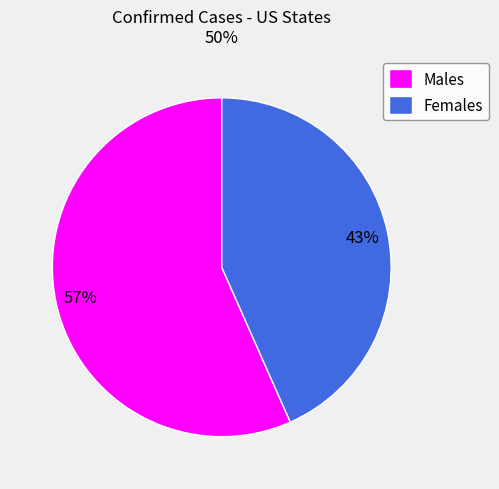

True or false: Males accounts for 57% of the total.

True